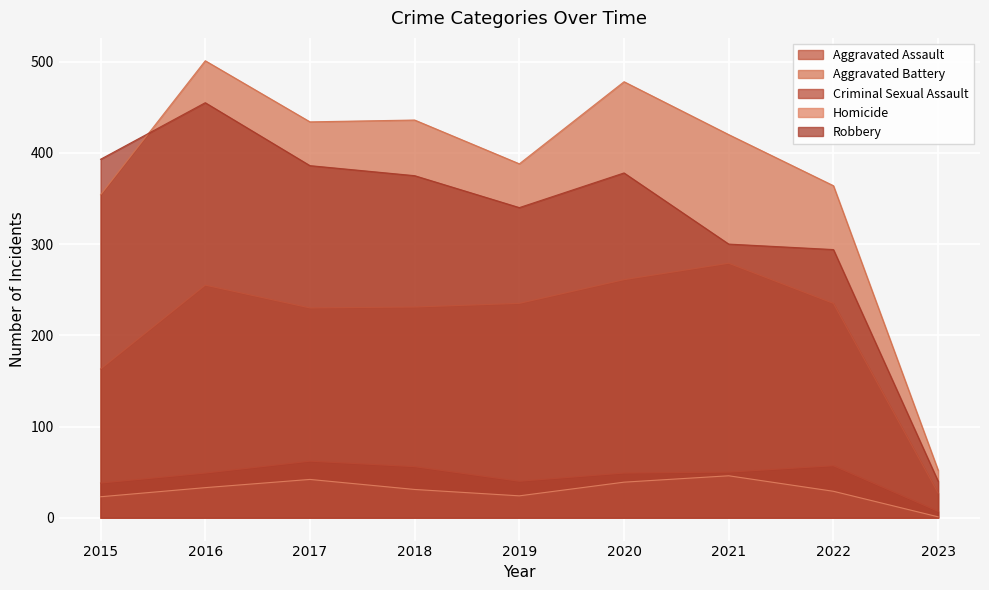

What is the difference between the maximum and minimum values in the Aggravated Assault series?

252